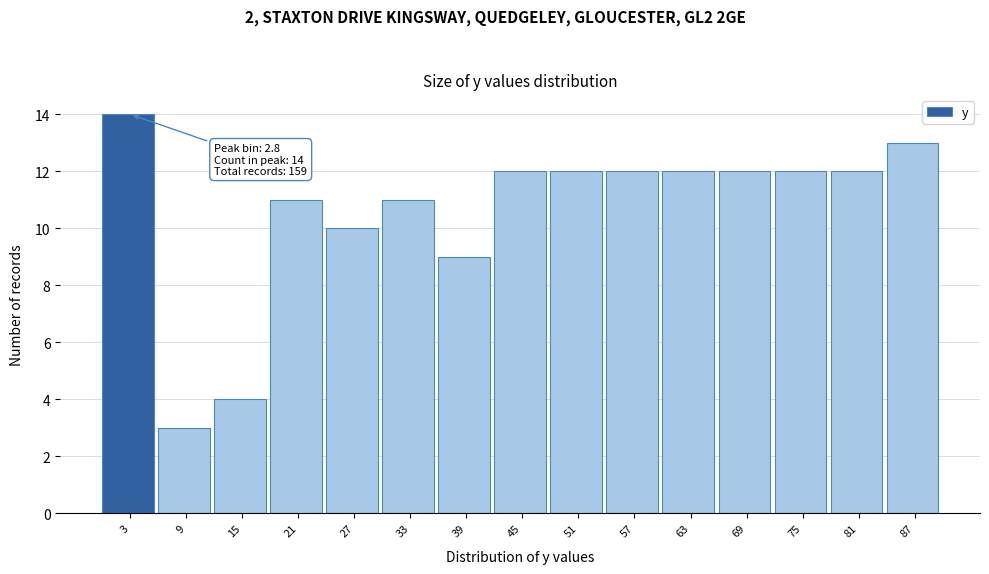

Which range on the x-axis has the tallest bar?

0 to 6